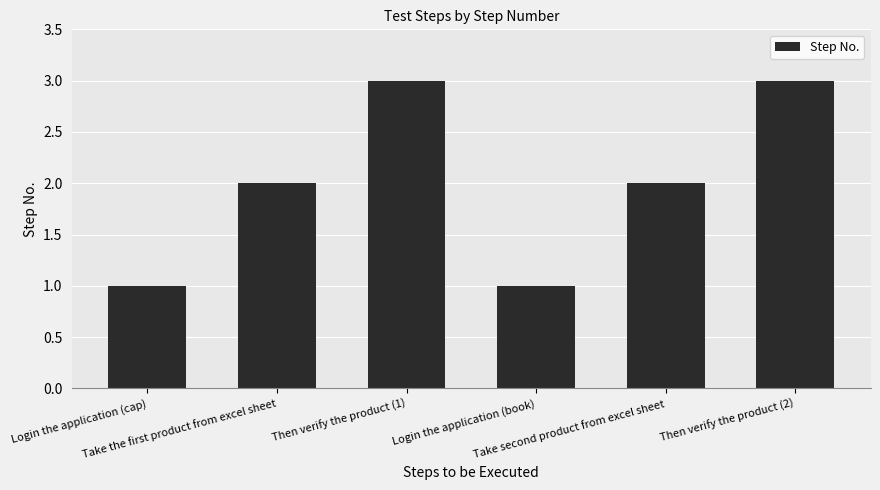

Reading left to right, list all the values displayed in this chart.

Login the application (cap)=1	Take the first product from excel sheet=2	Then verify the product (1)=3	Login the application (book)=1	Take second product from excel sheet=2	Then verify the product (2)=3